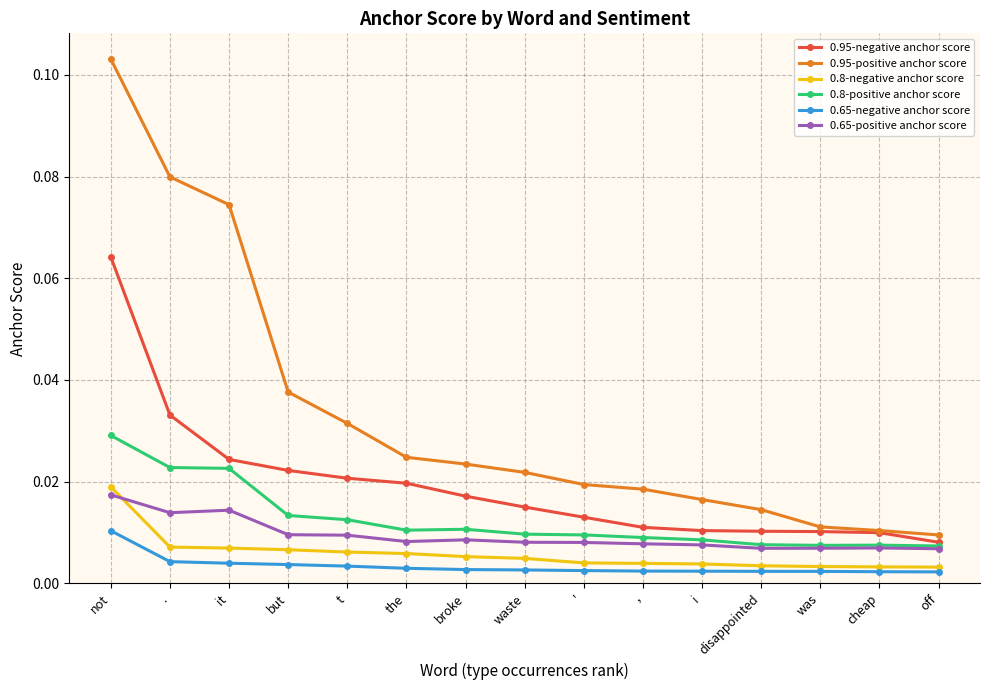

List the series in order of their peak value, lowest first.

0.65-negative anchor score, 0.65-positive anchor score, 0.8-negative anchor score, 0.8-positive anchor score, 0.95-negative anchor score, 0.95-positive anchor score